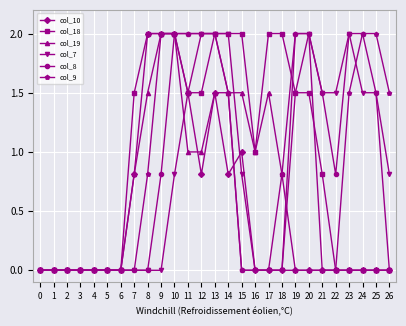

What is the average value of the col_9 series?

0.9